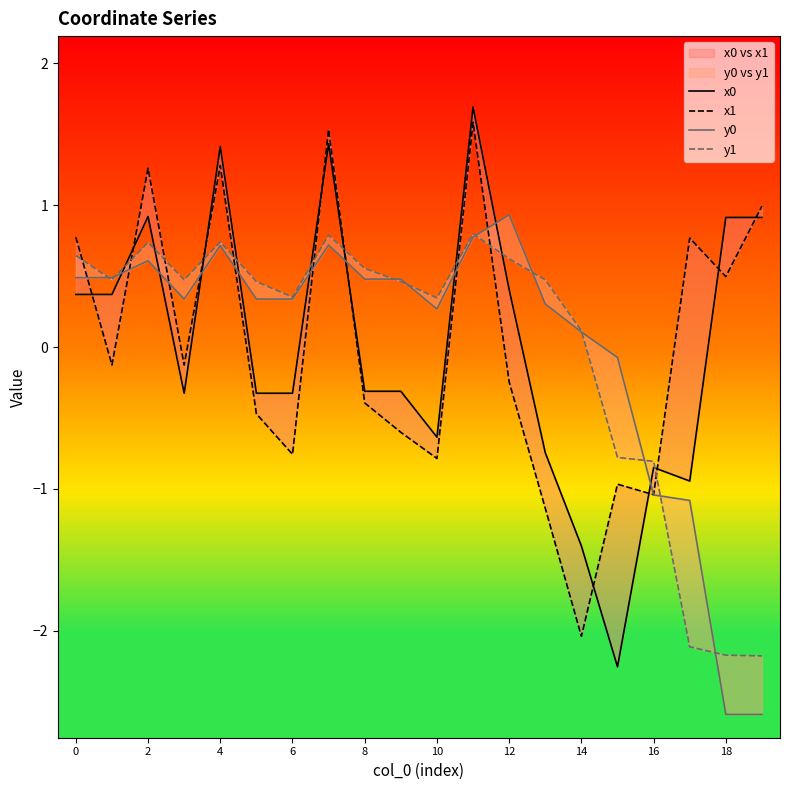

Reading right to left, what are all the values shown in this chart?

x0: 0.9	0.9	-0.9	-0.8	-2.3	-1.4	-0.7	0.4	1.7	-0.6	-0.3	-0.3	1.4	-0.3	-0.3	1.4	-0.3	0.9	0.4	0.4
x1: 1.0	0.5	0.8	-1.0	-1.0	-2.0	-1.1	-0.2	1.6	-0.8	-0.6	-0.4	1.5	-0.8	-0.5	1.3	-0.1	1.3	-0.1	0.8
y0: -2.6	-2.6	-1.1	-1.0	-0.1	0.1	0.3	0.9	0.8	0.3	0.5	0.5	0.7	0.3	0.3	0.7	0.3	0.6	0.5	0.5
y1: -2.2	-2.2	-2.1	-0.8	-0.8	0.1	0.5	0.6	0.8	0.3	0.5	0.6	0.8	0.4	0.5	0.7	0.5	0.7	0.5	0.6